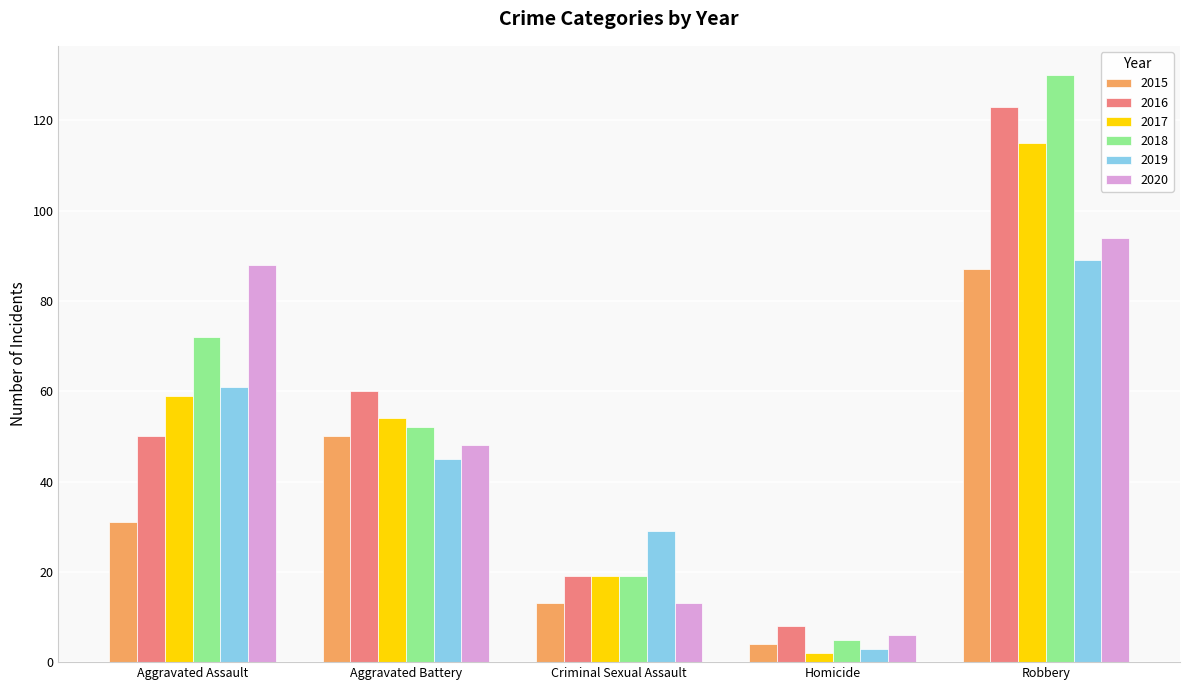

Rank the categories by 2018 value from highest to lowest.

Robbery, Aggravated Assault, Aggravated Battery, Criminal Sexual Assault, Homicide